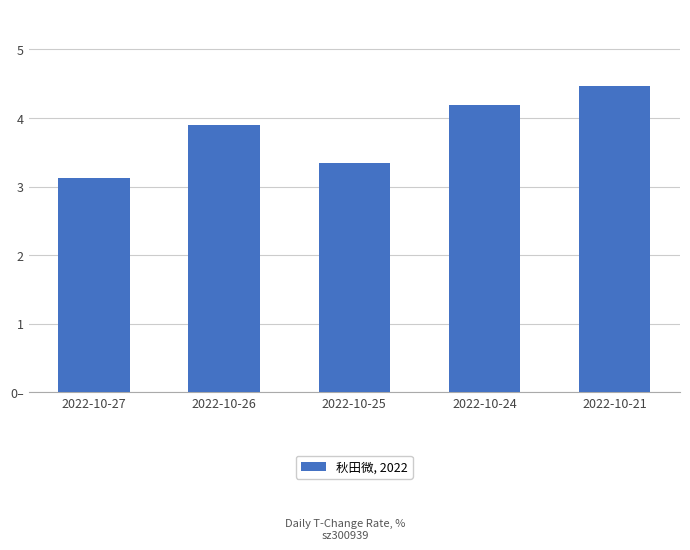

Where is the data nearest to the value 3?

2022-10-27